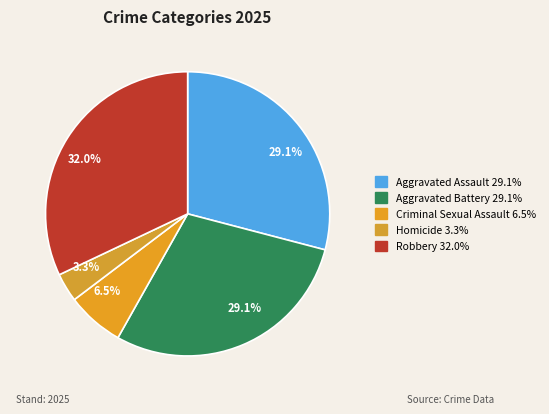

Does Criminal Sexual Assault account for over 50% of the chart?

No